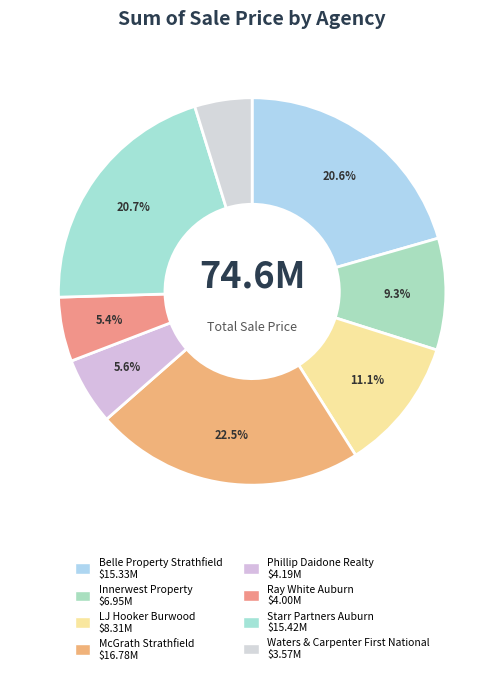

How many slices are in this pie chart?

8